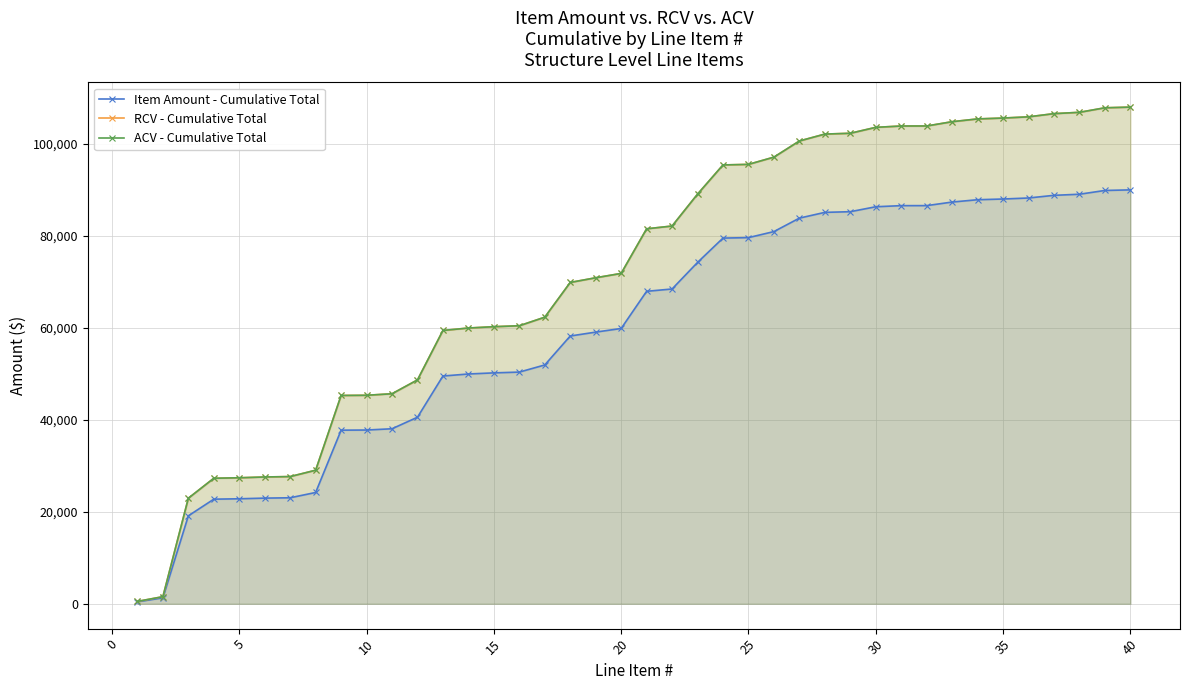

Reading left to right, what are all the values shown in this chart?

Item Amount - Cumulative Total: 435.6	1288.0	19122.0	22737.0	22824.1	22967.5	23042.6	24194.2	37733.4	37765.2	38041.5	40550.8	49505.3	49944.3	50186.9	50356.5	51908.6	58200.6	59046.6	59836.0	67913.9	68419.6	74193.8	79481.3	79583.4	80894.9	83819.0	85070.8	85217.0	86289.8	86532.5	86535.7	87314.0	87817.0	87973.2	88195.2	88772.7	89011.8	89831.6	89956.4
RCV - Cumulative Total: 522.7	1545.7	22946.5	27284.4	27388.9	27561.1	27651.1	29033.0	45280.0	45318.2	45649.8	48660.9	59406.3	59933.2	60224.2	60427.9	62290.3	69840.7	70855.9	71803.2	81496.7	82103.5	89032.6	95377.6	95500.1	97073.9	100582.8	102085.0	102260.4	103547.7	103839.0	103842.9	104776.7	105380.4	105567.8	105834.2	106527.2	106814.1	107797.9	107947.7
ACV - Cumulative Total: 522.7	1545.7	22946.5	27284.4	27388.9	27561.1	27651.1	29033.0	45280.0	45318.2	45649.8	48660.9	59406.3	59933.2	60224.2	60427.9	62290.3	69840.7	70855.9	71803.2	81496.7	82103.5	89032.6	95377.6	95500.1	97073.9	100582.8	102085.0	102260.4	103547.7	103839.0	103842.9	104776.7	105380.4	105567.8	105834.2	106527.2	106814.1	107797.9	107947.7